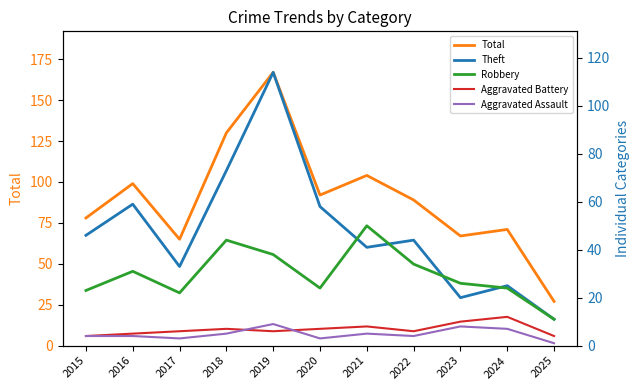

How many interior local valleys does the Robbery series have?

2